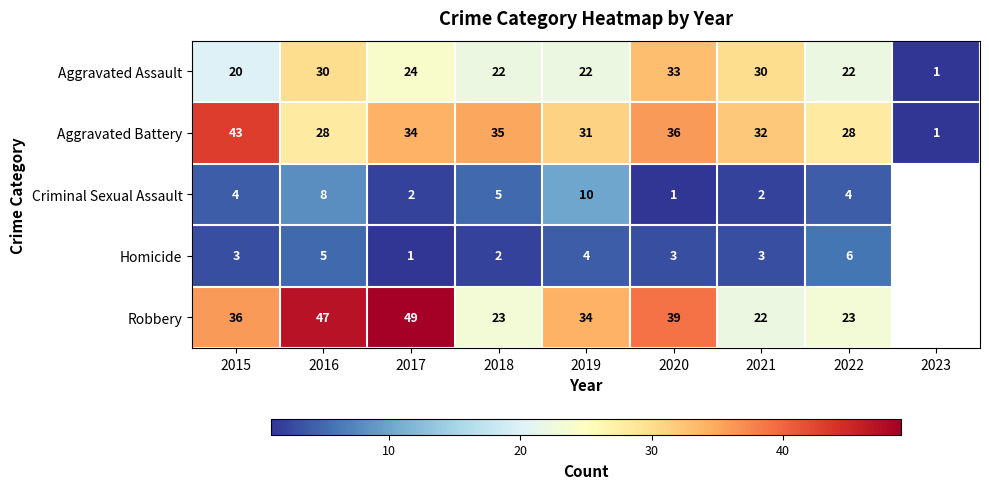

At 2017, list the series in order from largest to smallest.

Robbery, Aggravated Battery, Aggravated Assault, Criminal Sexual Assault, Homicide